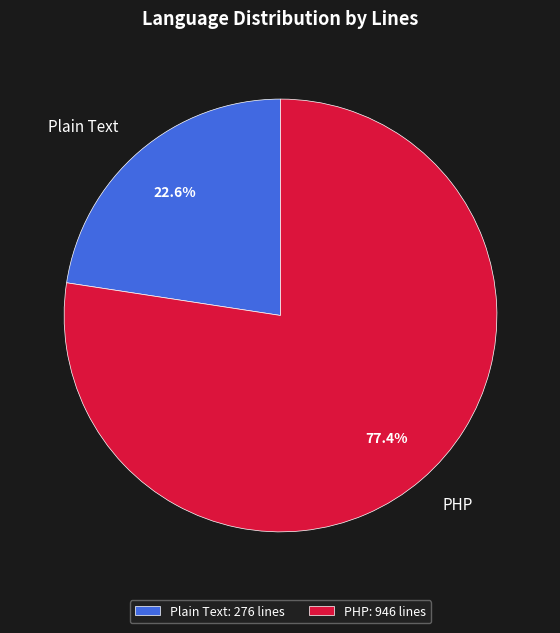

What percentage do Plain Text and PHP together represent?

100.0%